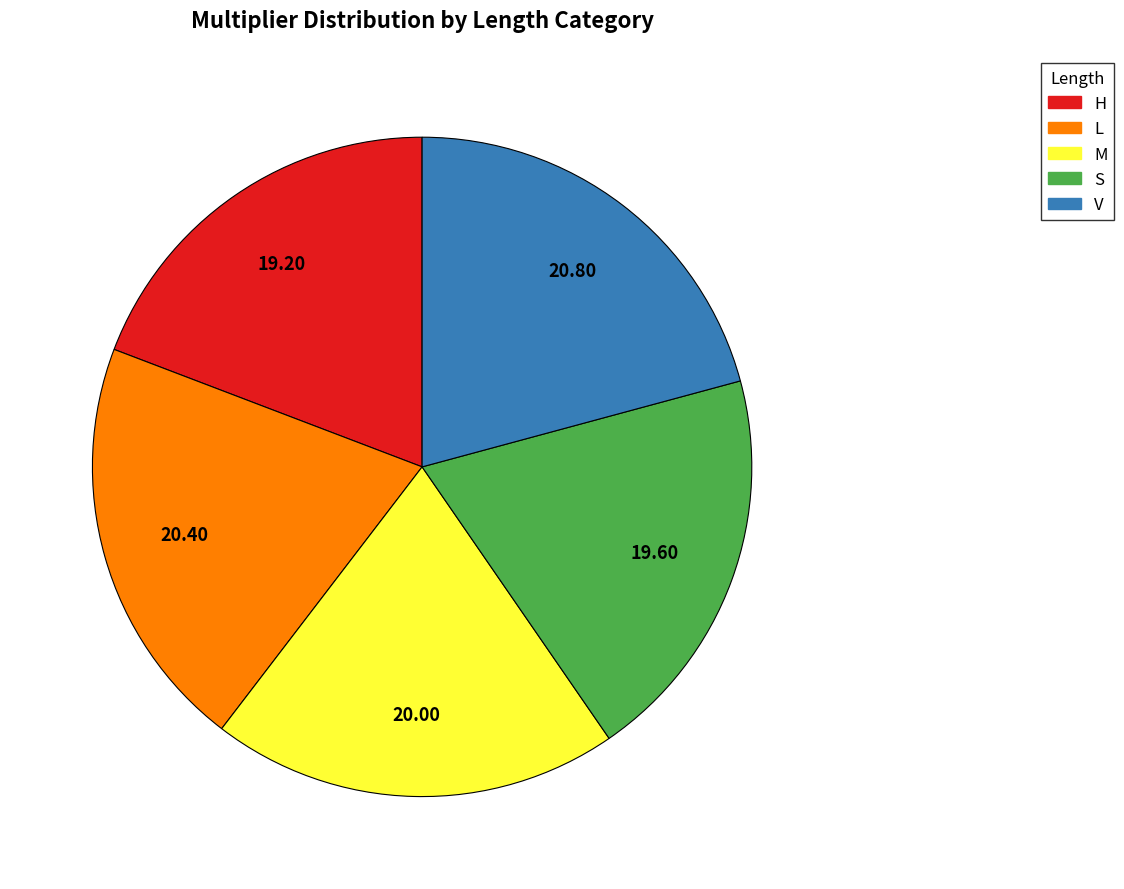

Does V represent more than half of the total?

No